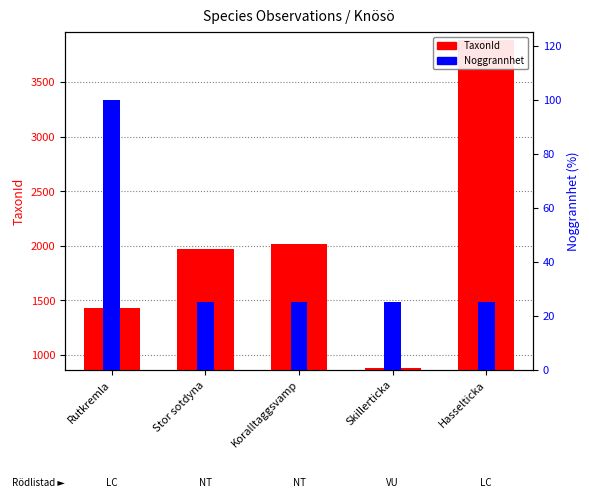

What is the total value across all series at Rutkremla?

1528